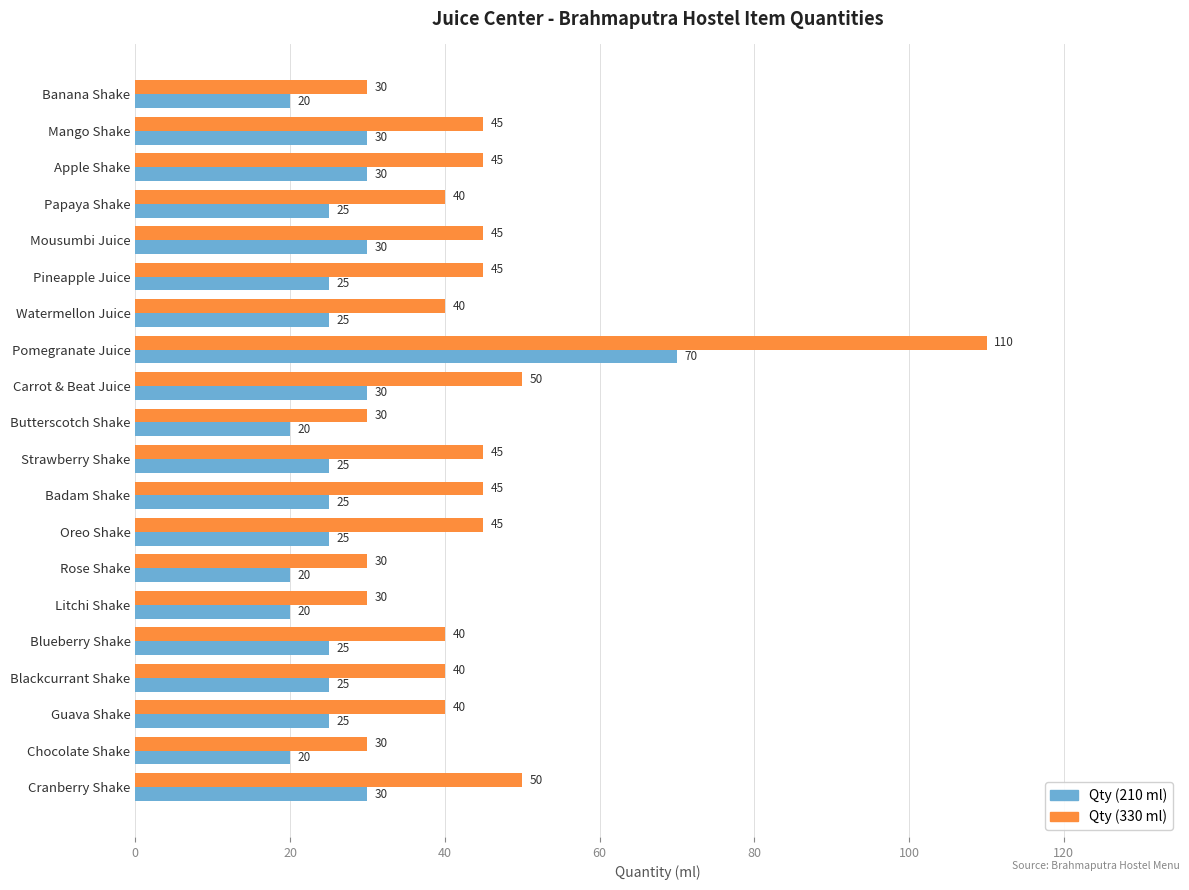

At which category is the sum across all series the highest?

Pomegranate Juice